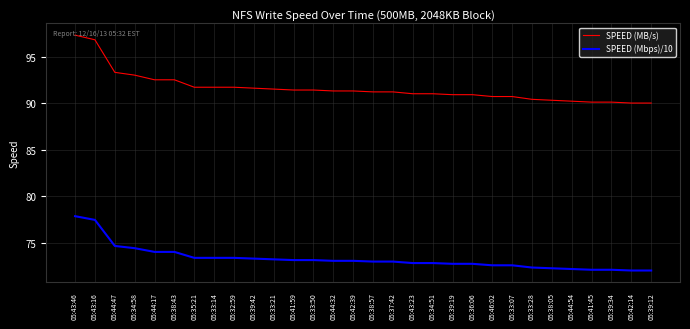

What position from the left is 05:44:32?

14